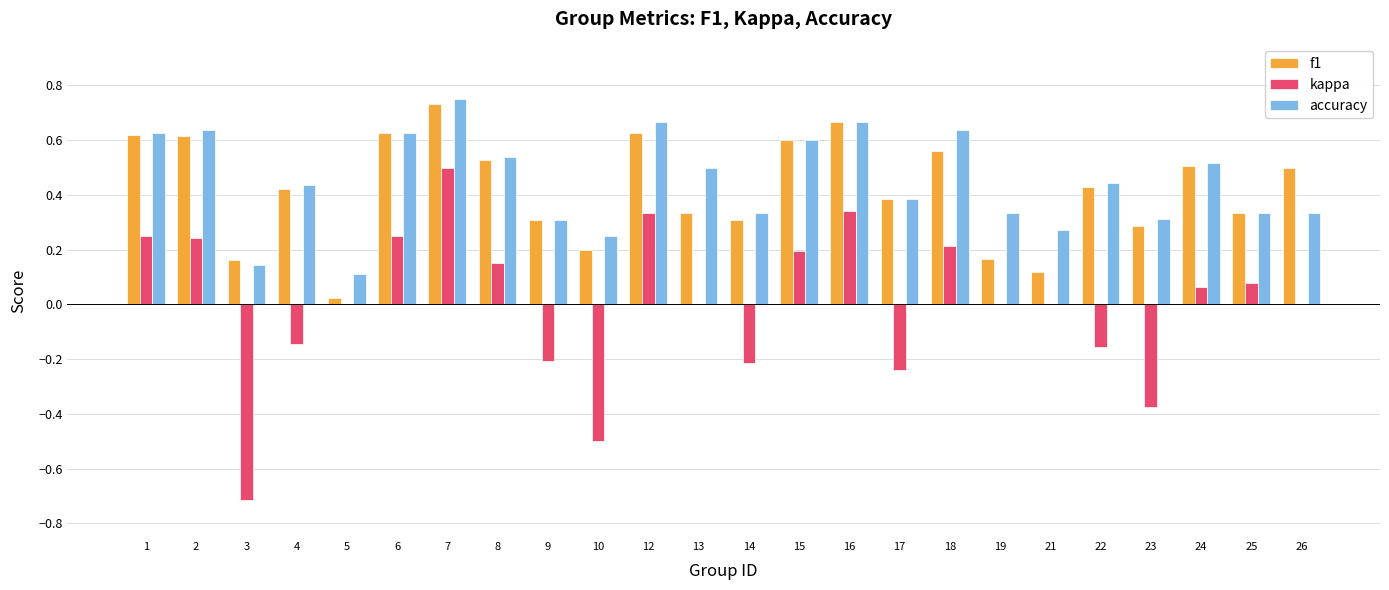

True or false: kappa has a value of 0.1 at 1.

False